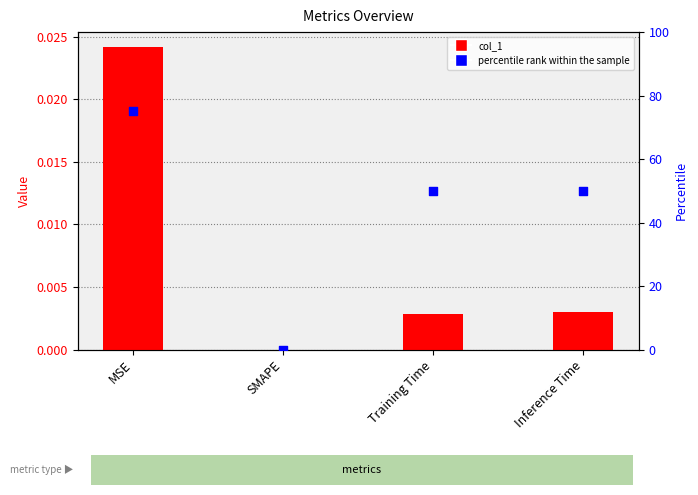

Which series reaches the minimum Y coordinate?

col_1